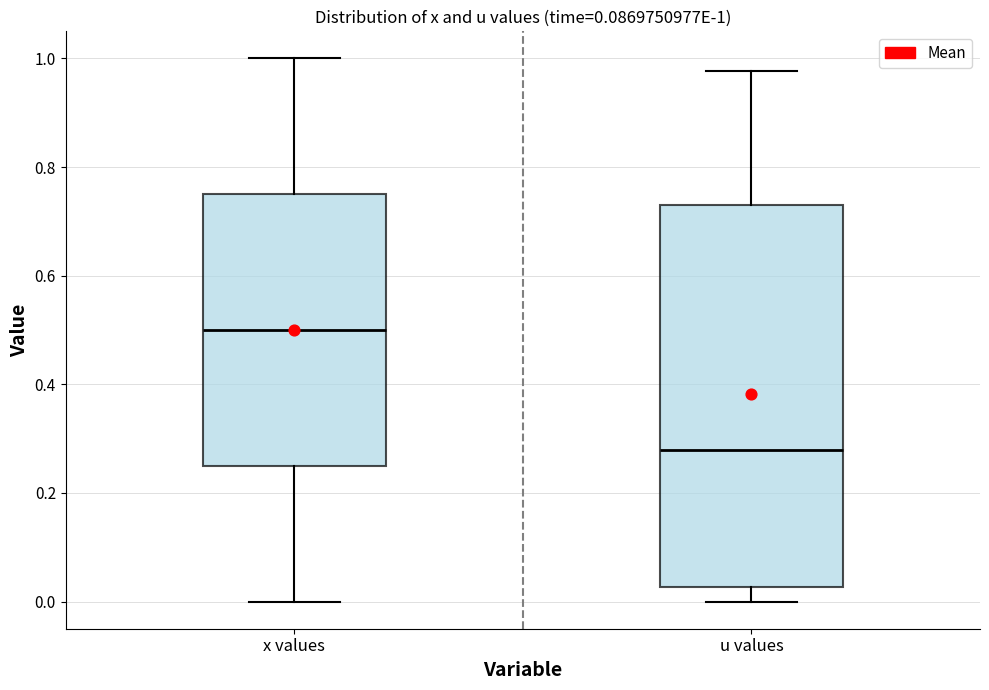

Which box's median line is the lowest?

u values